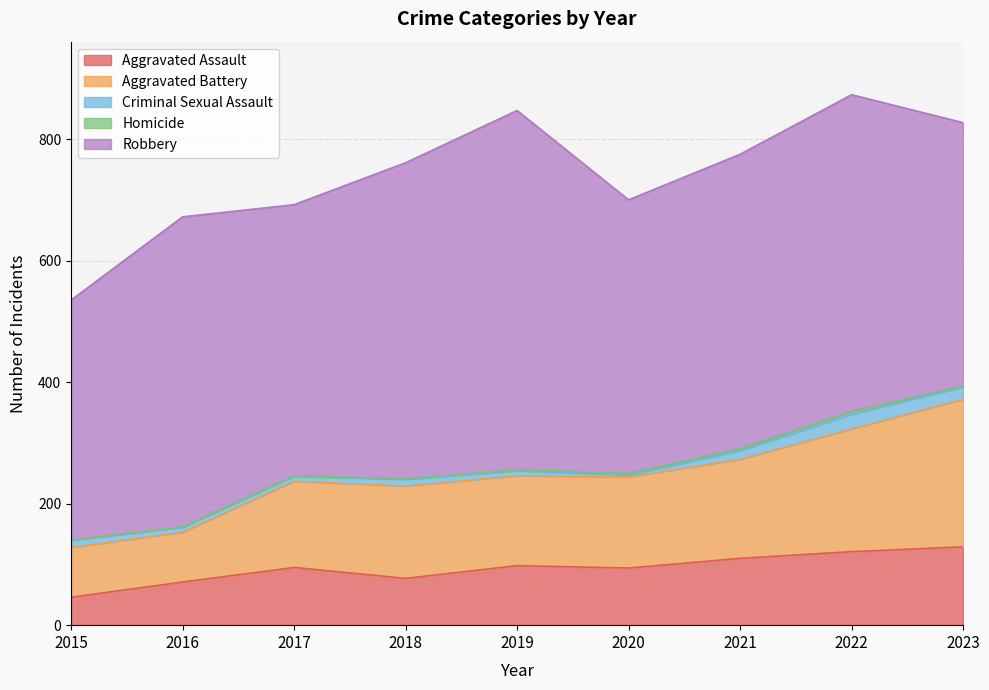

At which label does Homicide first exceed 2?

2020